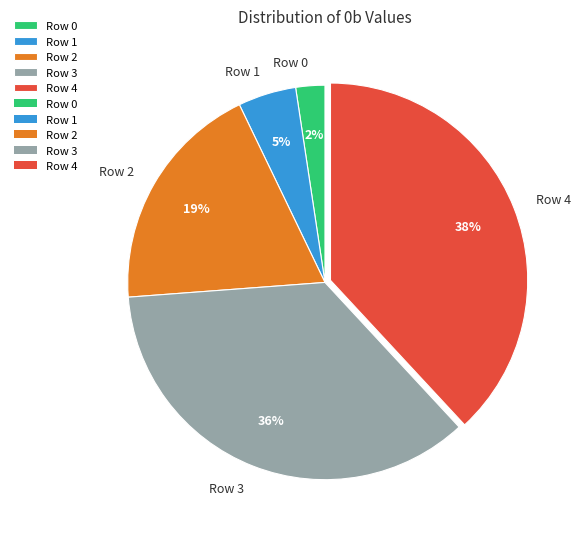

Combined, do Row 2 and Row 1 account for over 50%?

No